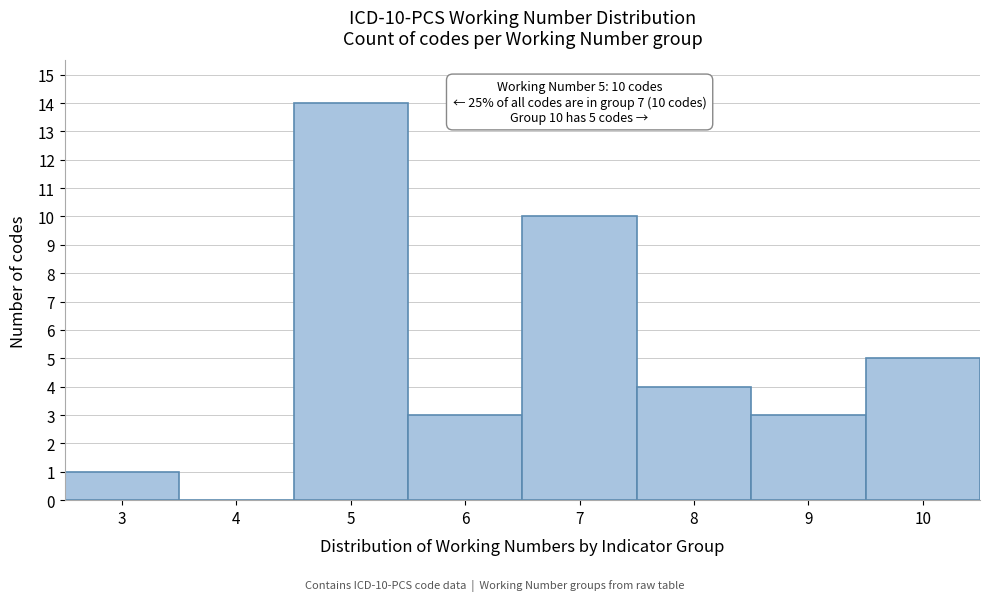

Which range on the x-axis has the tallest bar?

4.5 to 5.5